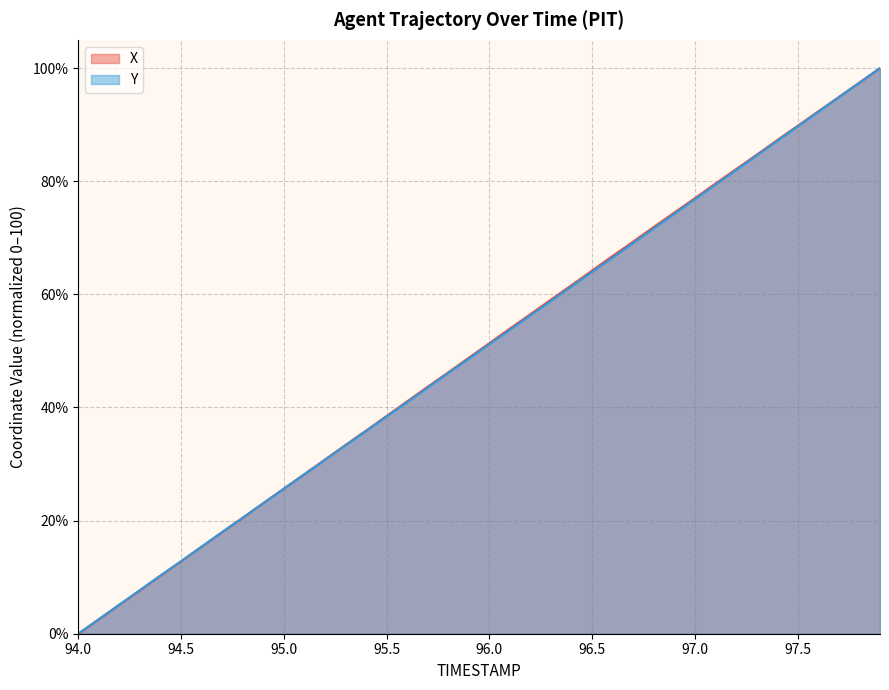

At how many categories does at least one series exceed 64?

15